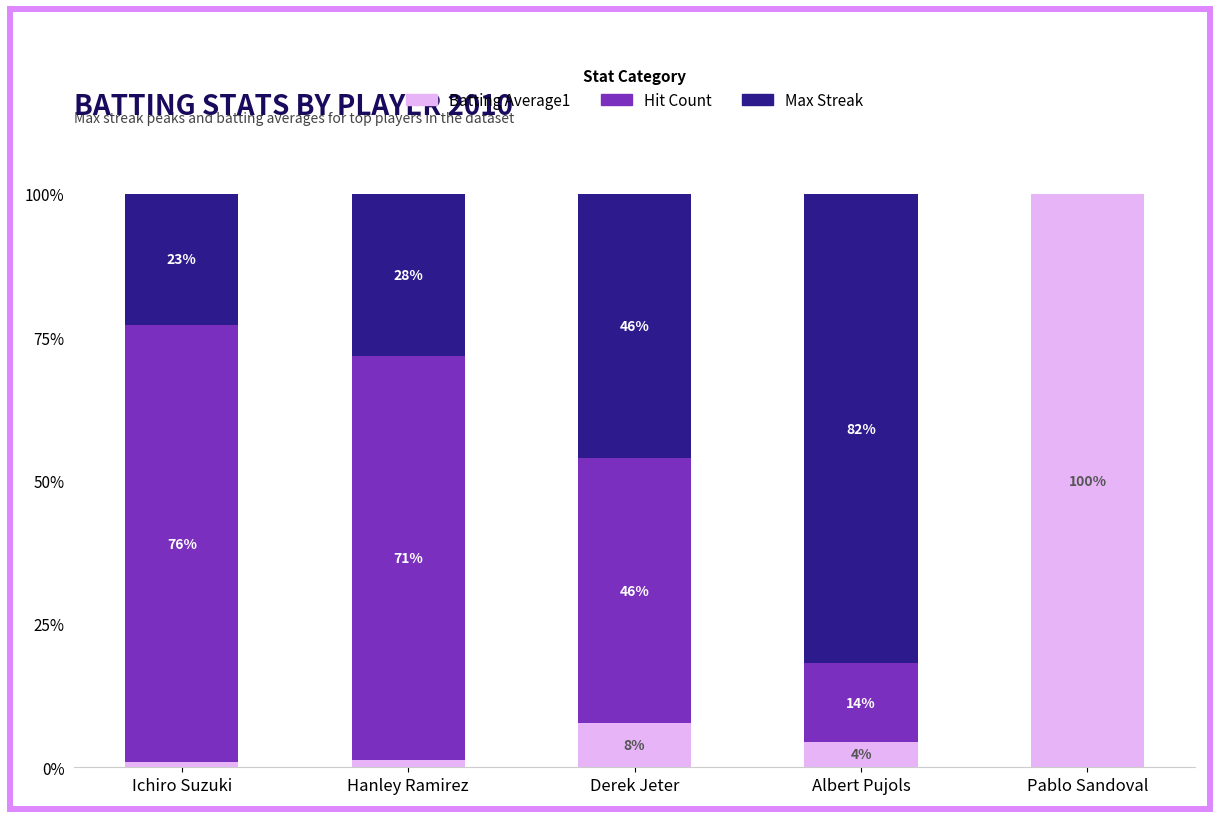

What are all the series names shown in the legend?

Batting Average1, Hit Count, Max Streak